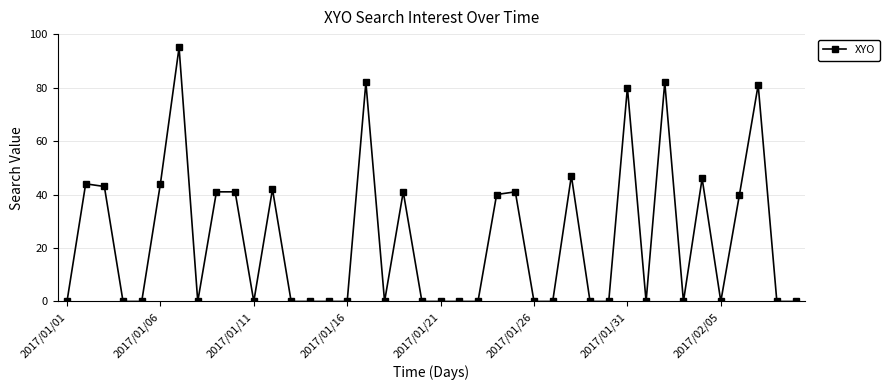

Count the number of data series in this chart.

1